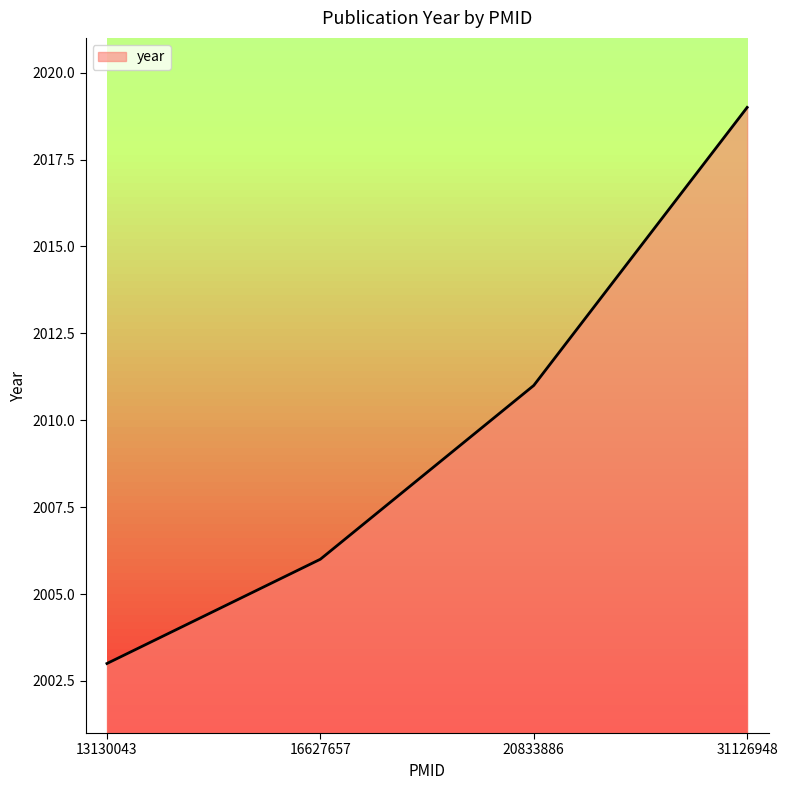

Rank the categories by value from lowest to highest.

13130043, 16627657, 20833886, 31126948